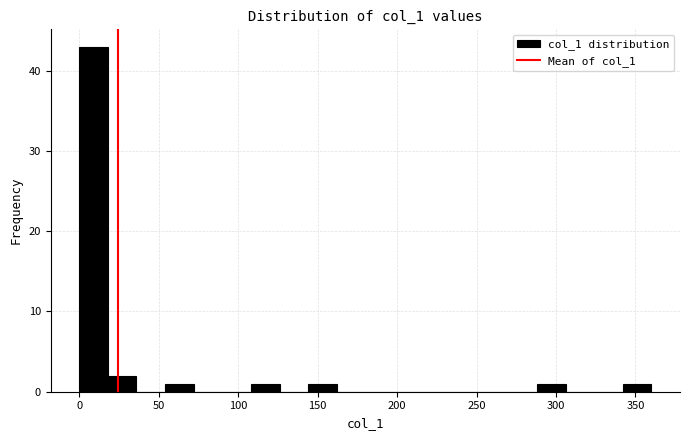

Read against the x-axis, roughly where is the centre of the tallest bar?

10